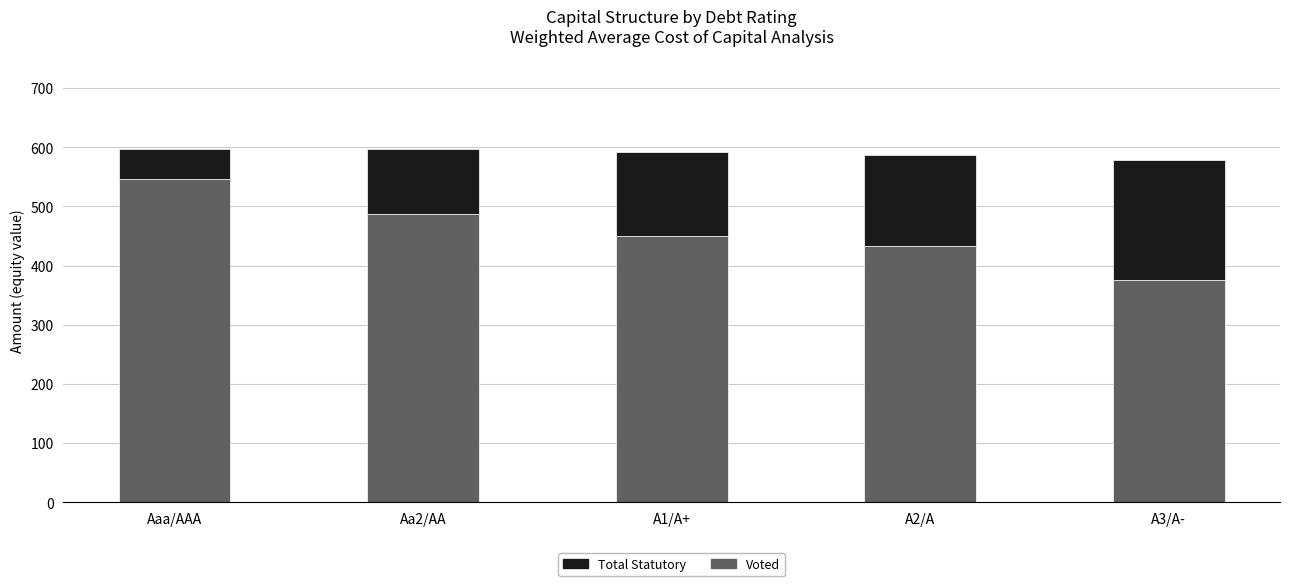

At which label does Voted reach its minimum?

A3/A-